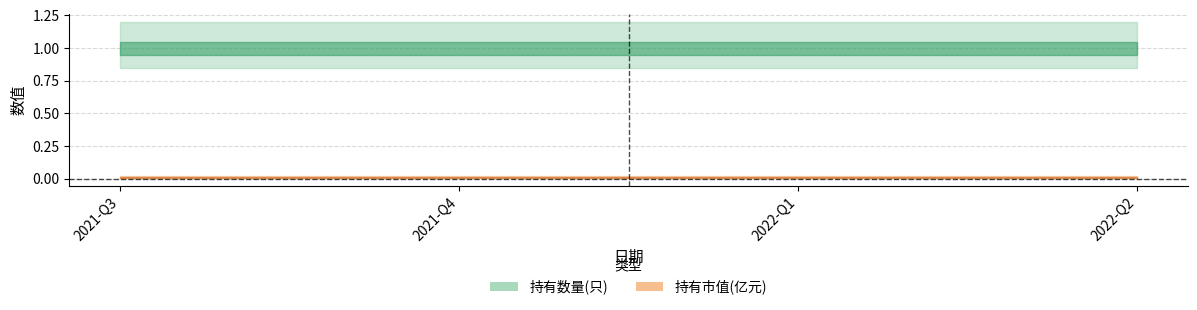

Which category has the highest value in the 持有数量(只) series?

2021-Q3